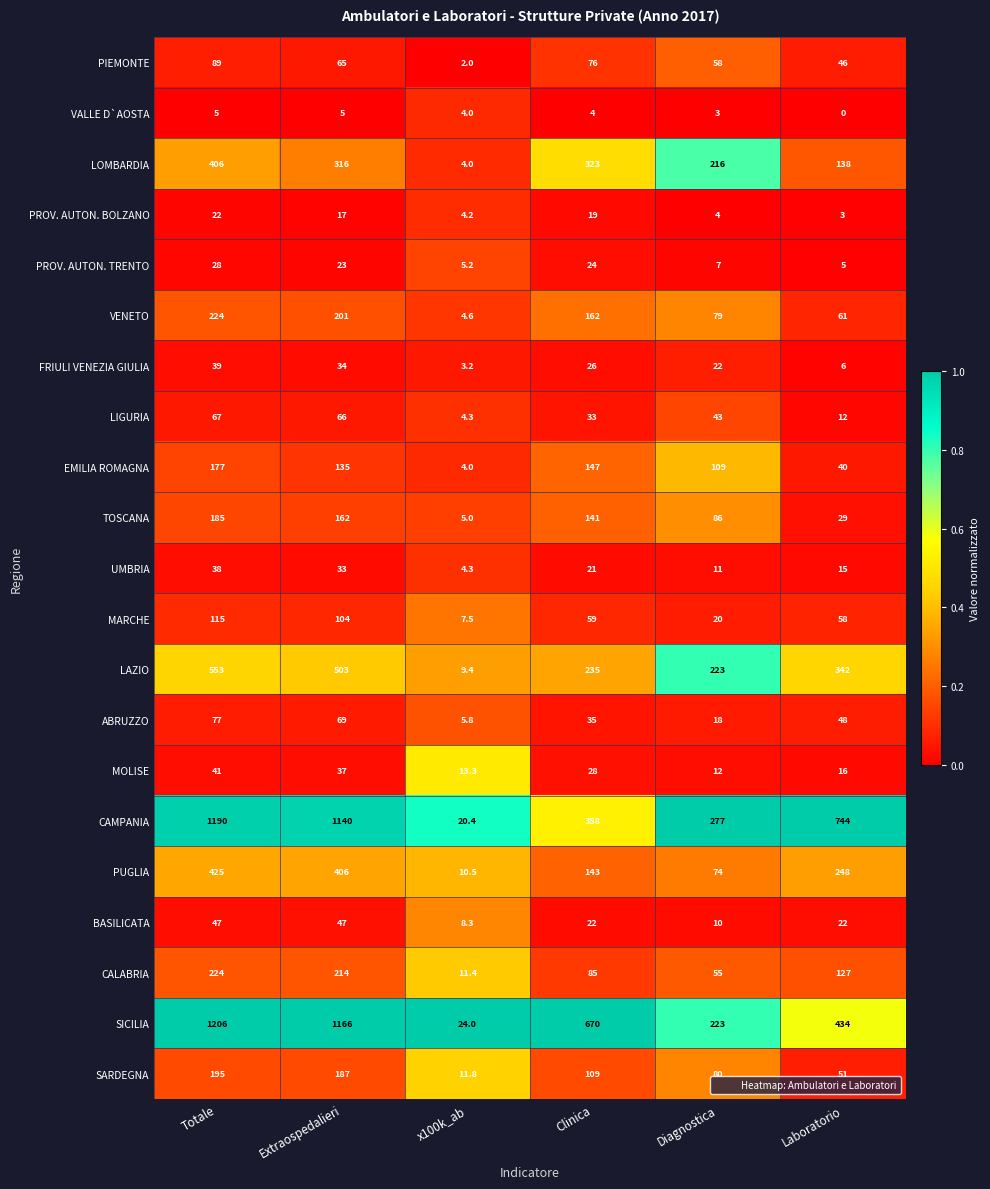

What is the maximum value shown in the chart?

1206.0